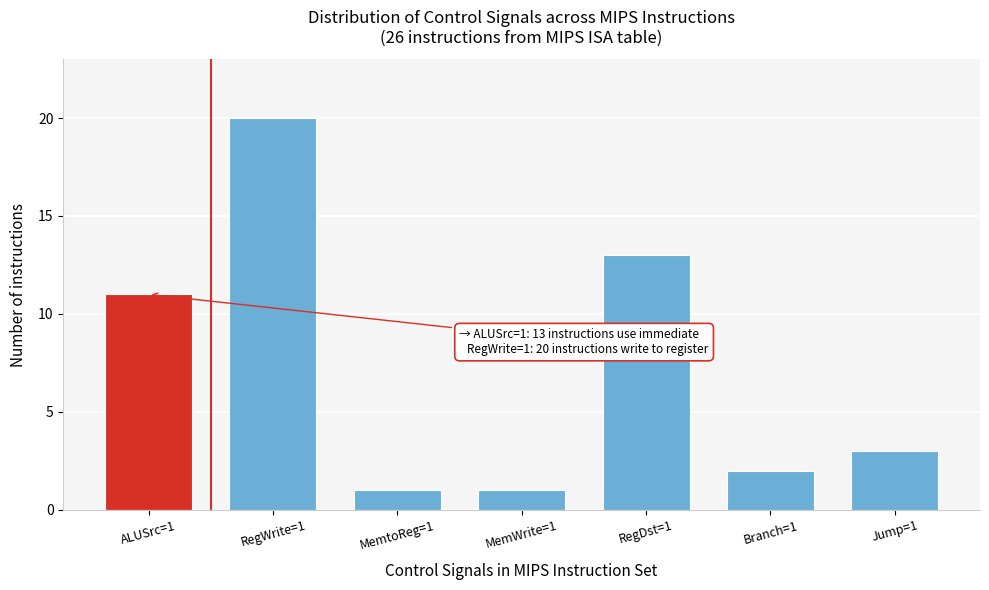

Reading right to left, list all the values displayed in this chart.

Jump=1=3	Branch=1=2	RegDst=1=13	MemWrite=1=1	MemtoReg=1=1	RegWrite=1=20	ALUSrc=1=11